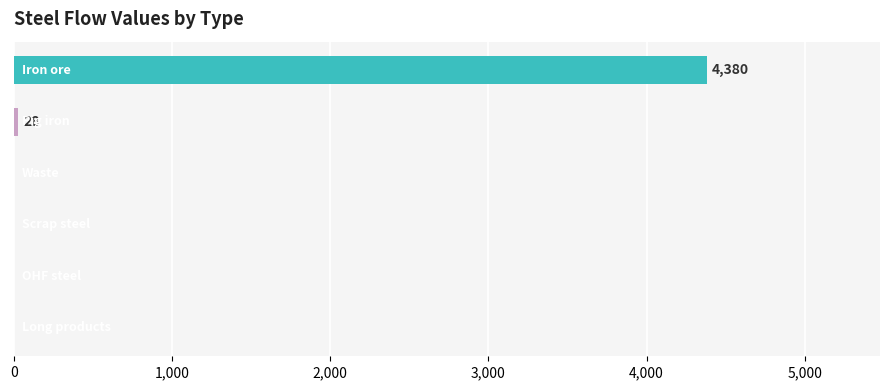

What is the maximum value shown in the chart?

4380.3